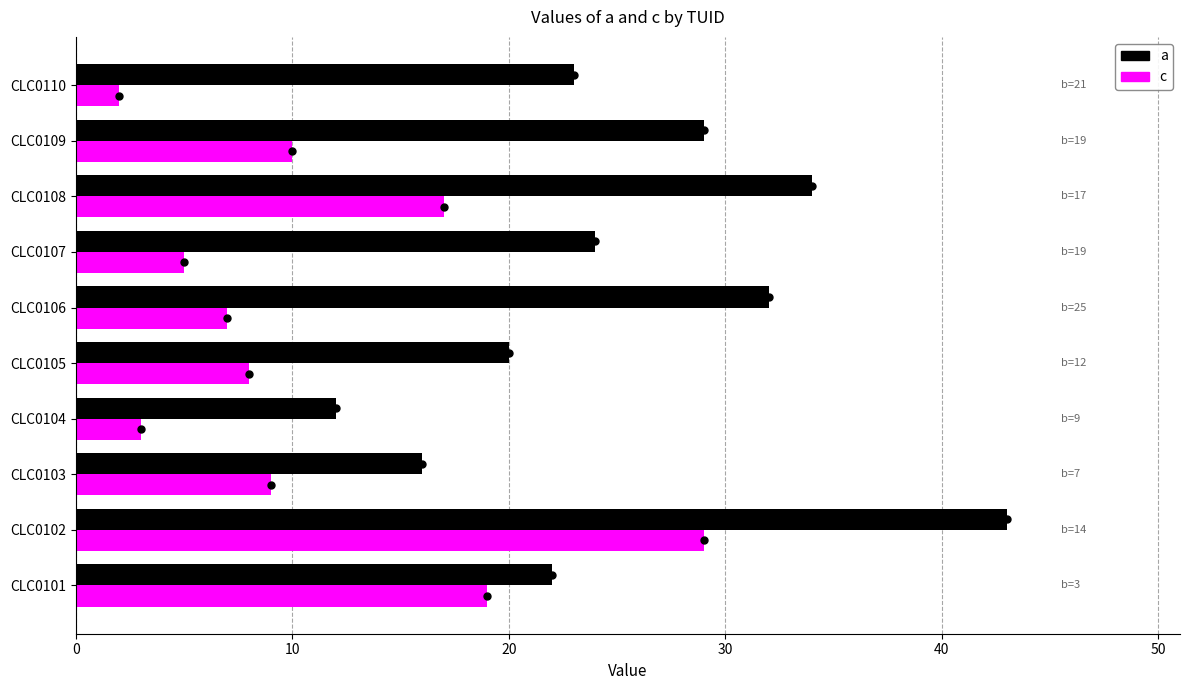

Is the value of c at CLC0109 greater than the value of a at CLC0109?

No